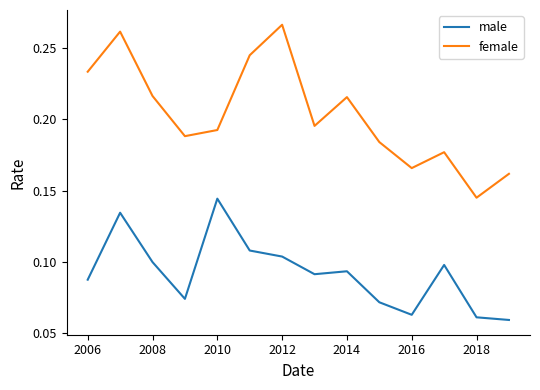

List the series in order of their overall mean, highest first.

female, male